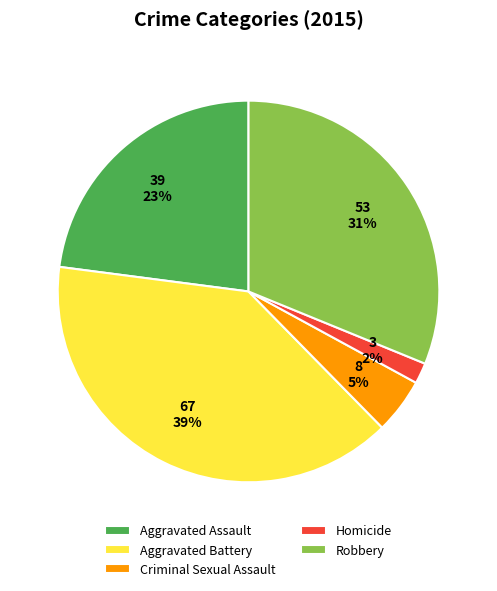

Is it true that Criminal Sexual Assault is 5% of the pie?

True